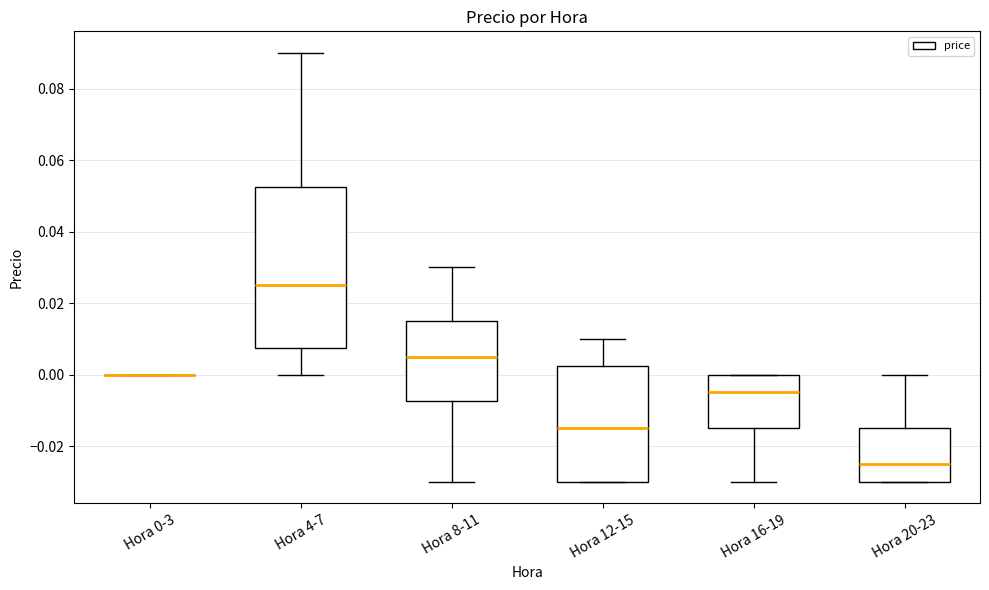

Comparing the boxes themselves (not the whiskers), which one is the tallest?

Hora 4-7